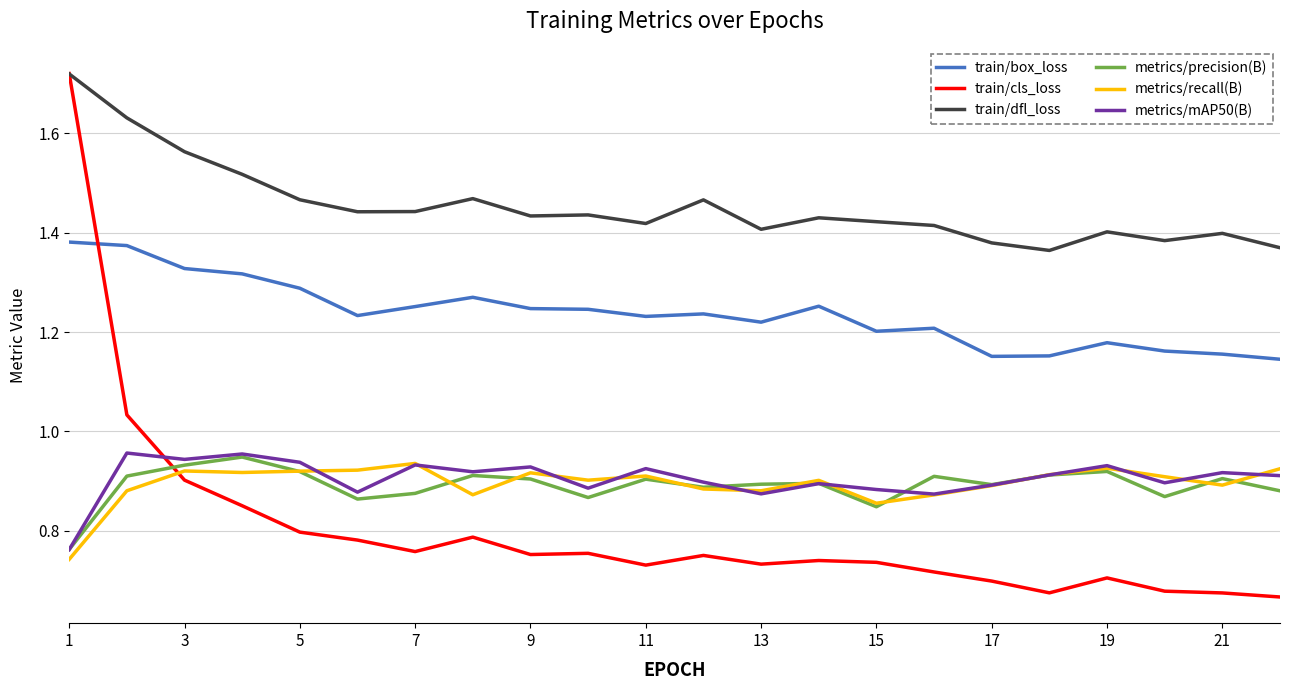

What is the sum of all train/cls_loss values?

17.6